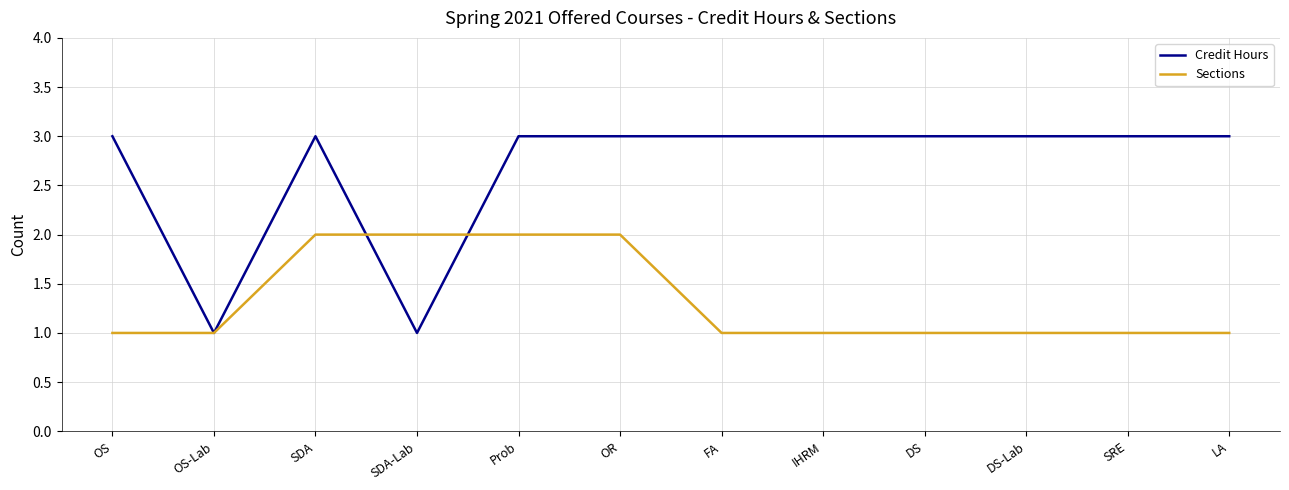

What is the greatest value displayed?

3